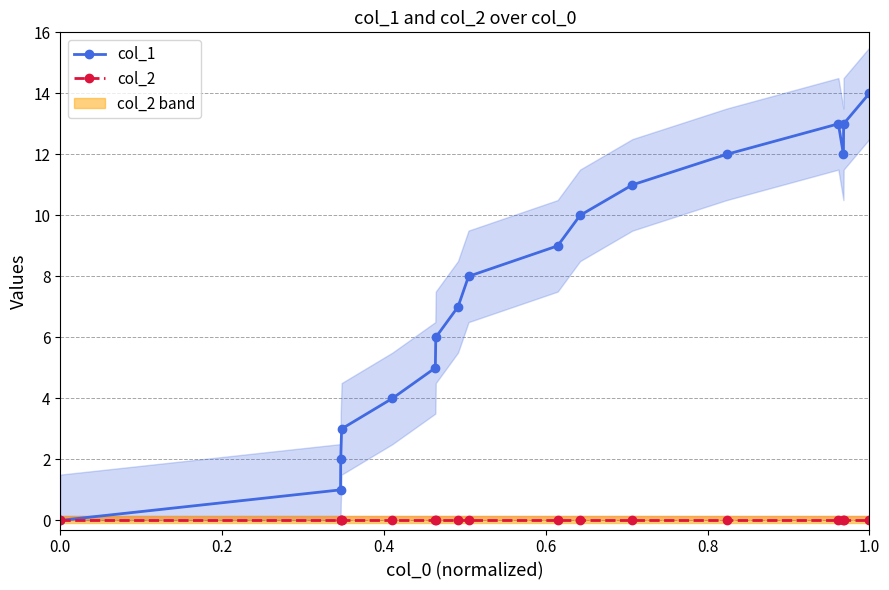

Which category has the highest value in the col_1 series?

1.0